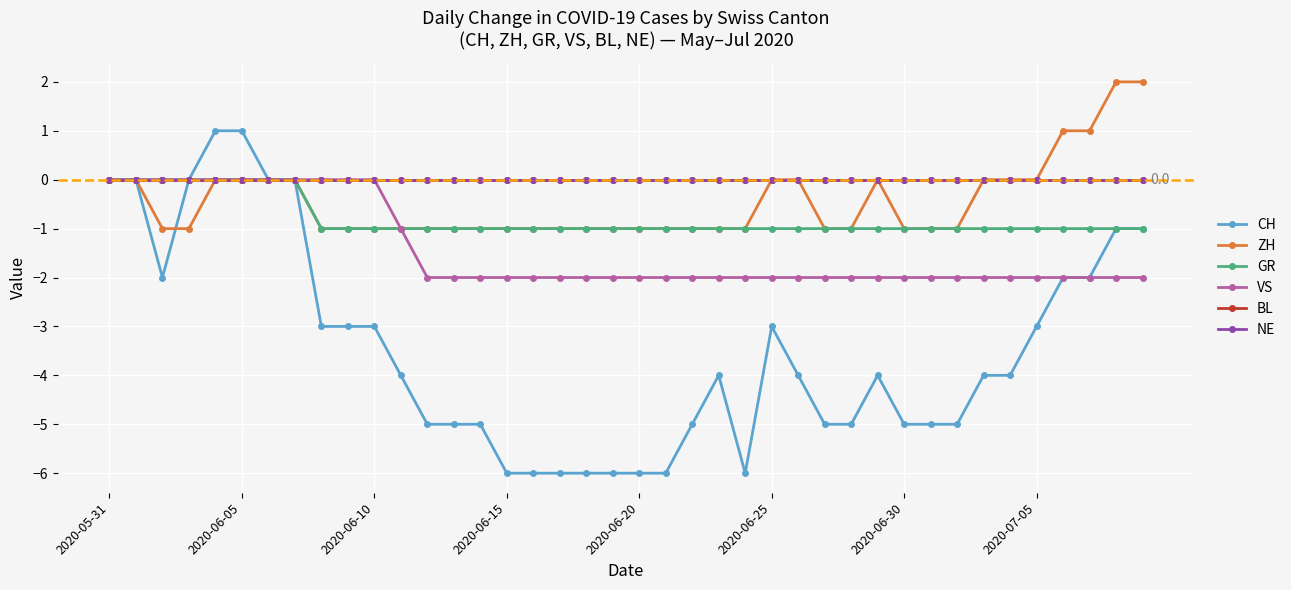

Does the chart have visible grid lines?

Yes